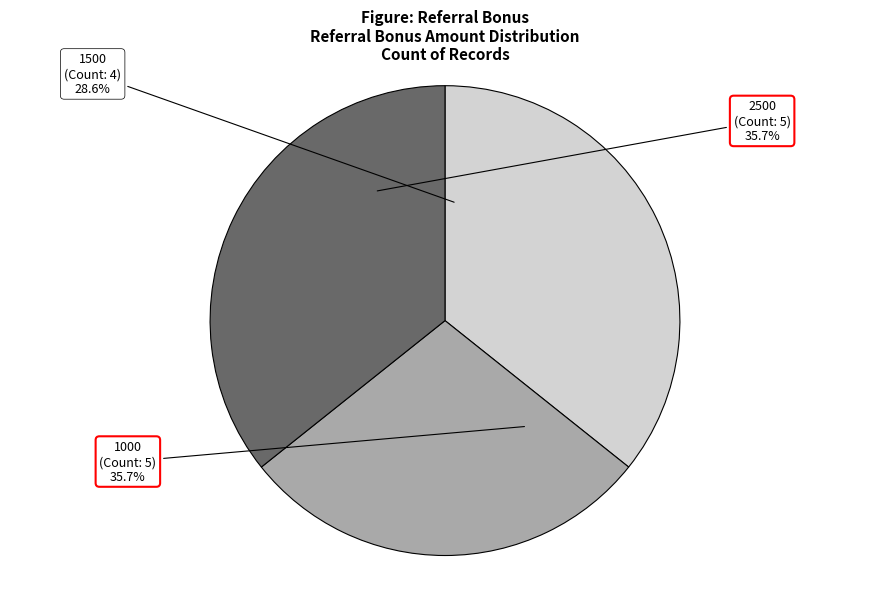

What percentage is NOT represented by 2500?

64.3%